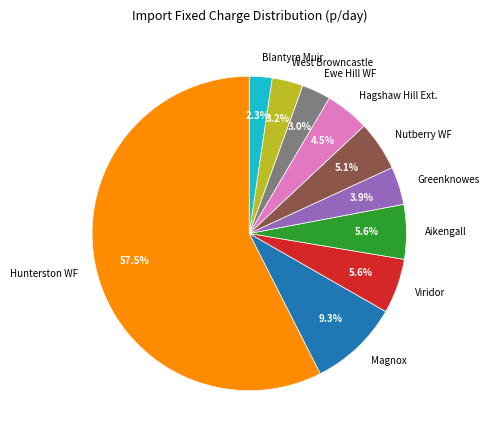

Does any single category account for the majority?

Yes